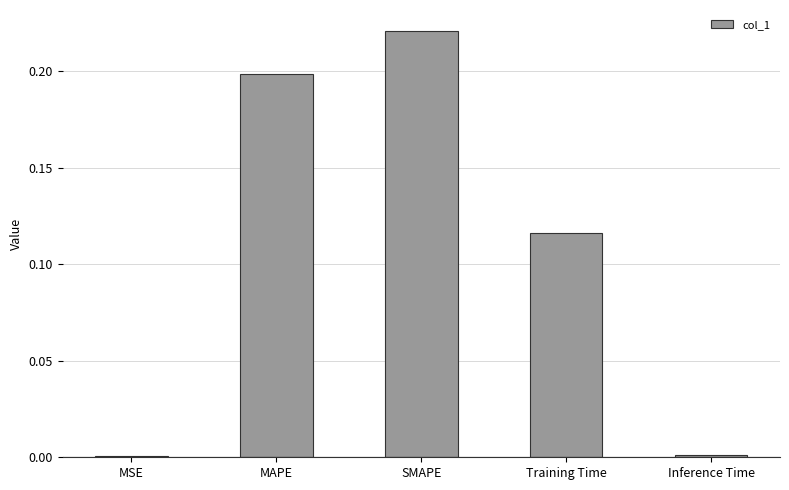

What is the sum of all values?

0.5